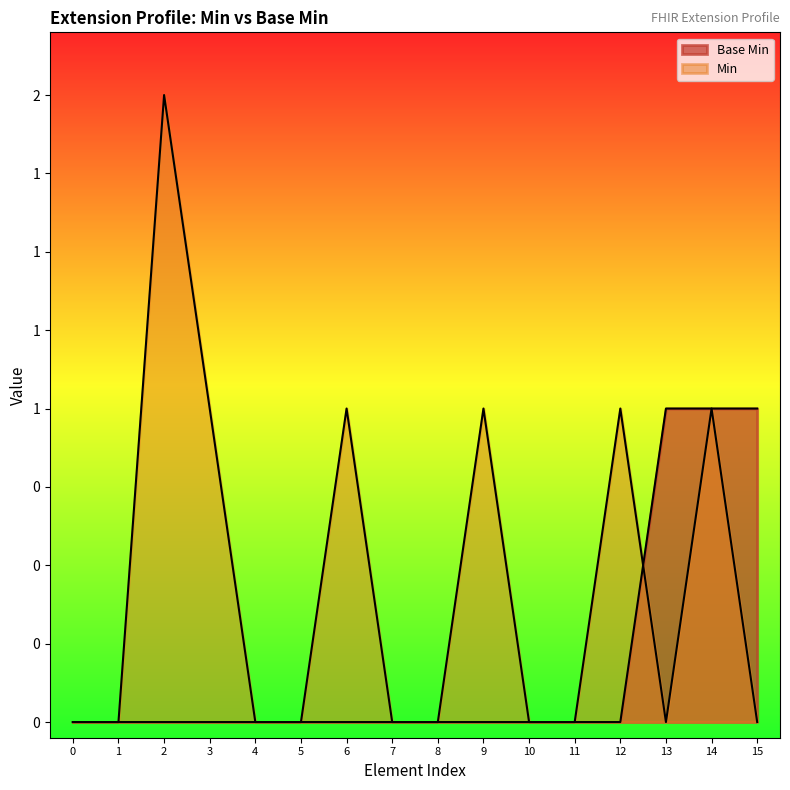

Reading left to right, extract all data points from this chart.

0=0	1=0	2=0	3=0	4=0	5=0	6=0	7=0	8=0	9=0	10=0	11=0	12=0	13=1	14=1	15=1